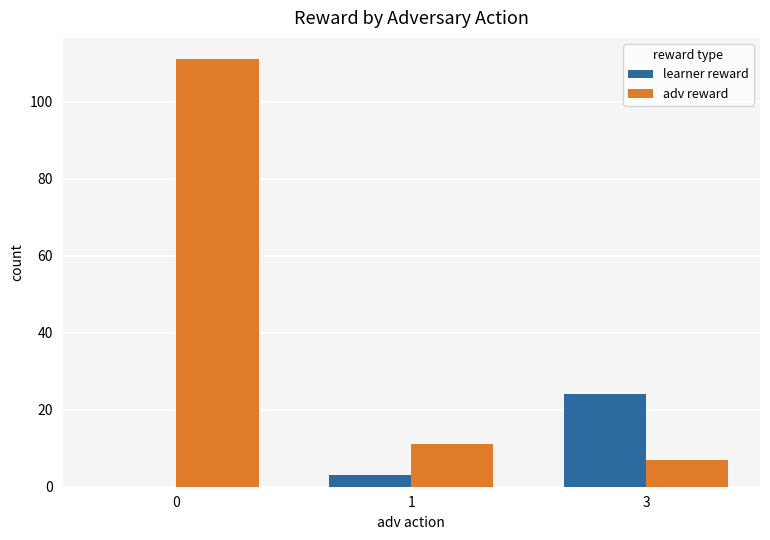

Reading left to right, list all the values displayed in this chart.

learner reward: 0	3	24
adv reward: 111	11	7